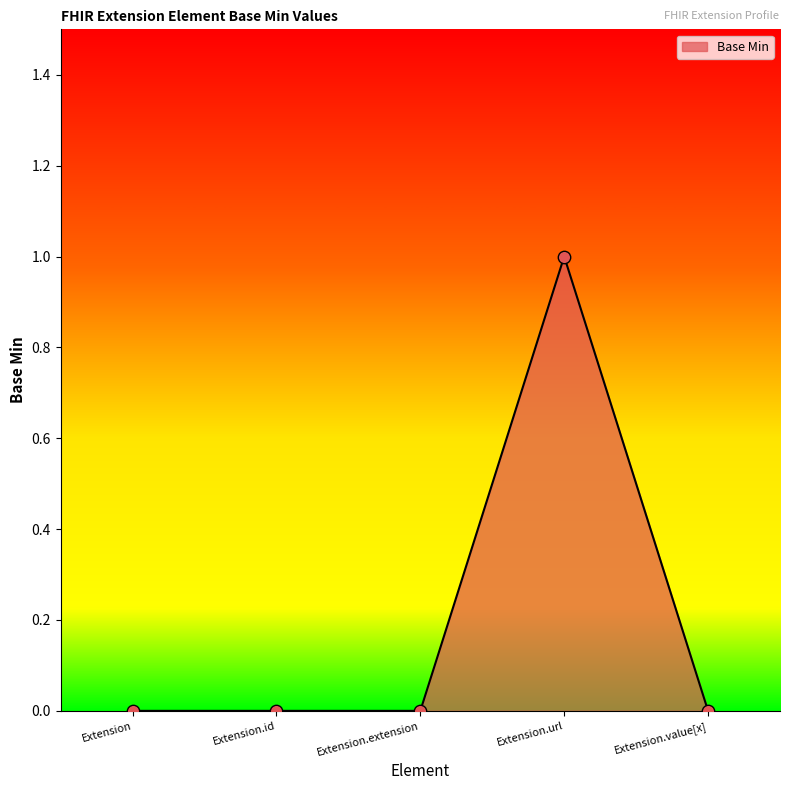

What is the change in value from Extension to Extension.url?

+1